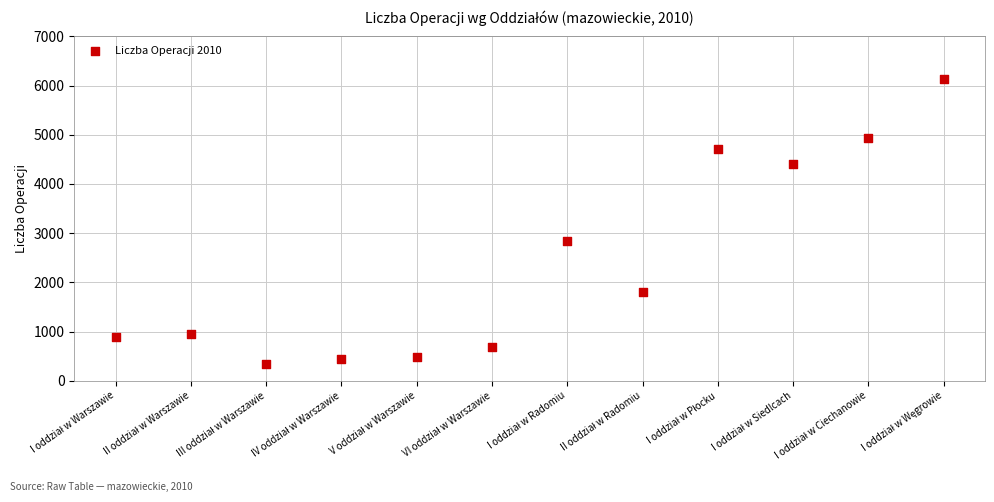

What Y value in the scatter plot is closest to 3234?

2847